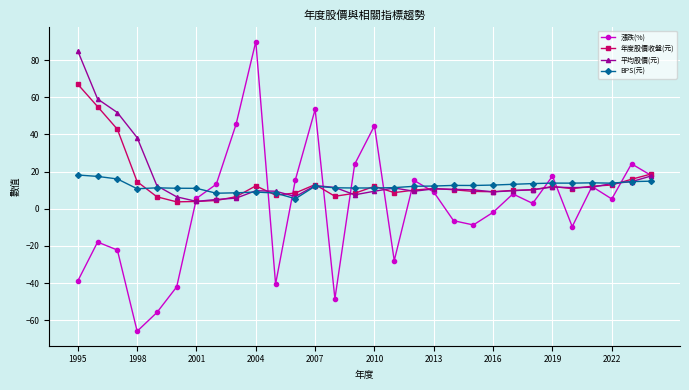

True or false: 年度股價收盤(元) has more than 2 interior local peaks.

True